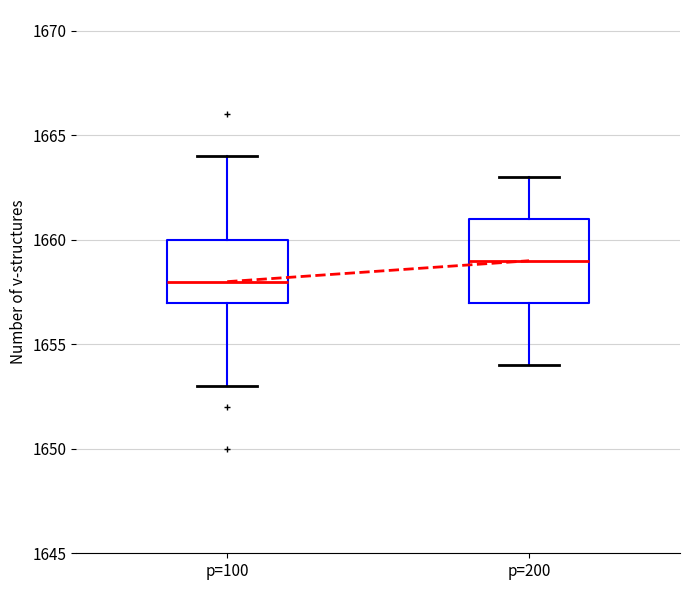

Reading left to right, read every box against the y-axis: the position of its median line, the range the box covers, and the ends of its whiskers. The values are not printed on the chart, so give them approximately, as read against the axis.

p=100: median 1658, box 1657 to 1660, whiskers 1653 to 1664
p=200: median 1659, box 1657 to 1661, whiskers 1654 to 1663